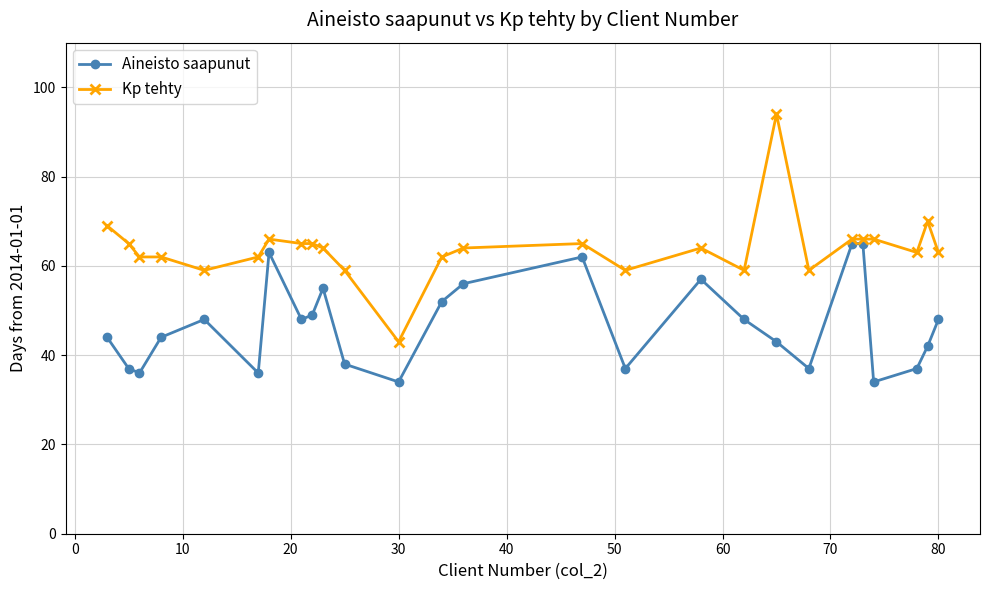

What is the greatest value displayed?

94